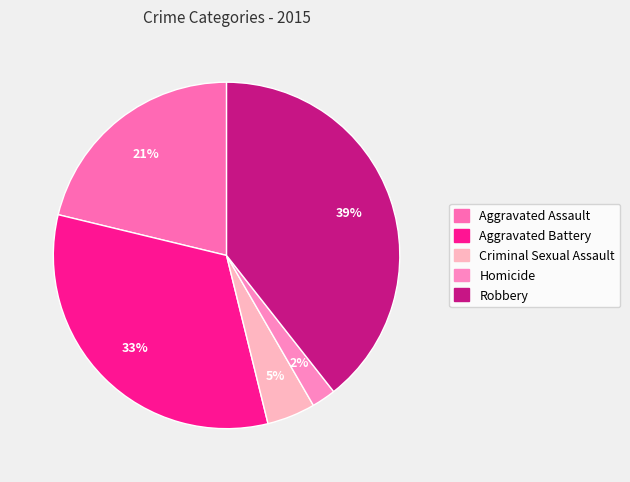

To the nearest percent, what portion does Aggravated Battery represent?

33%